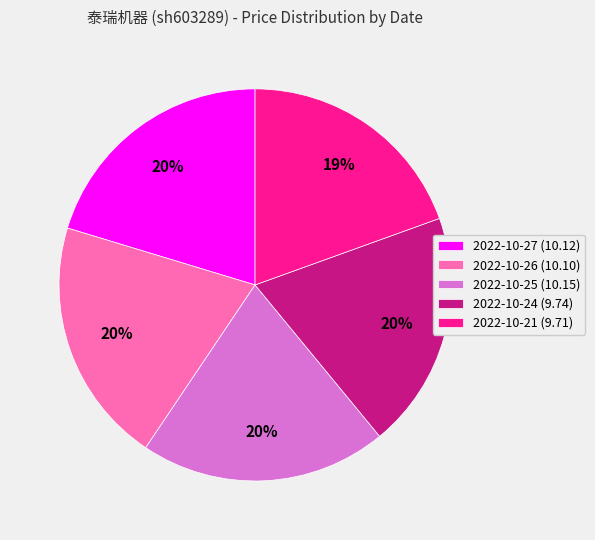

Is 2022-10-21 the majority of the pie?

No